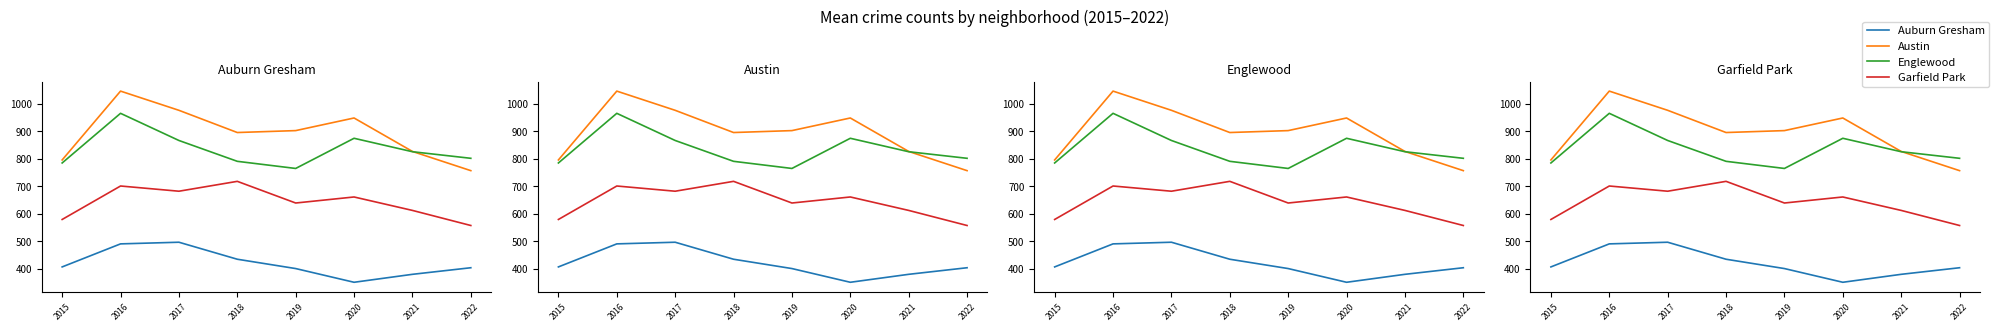

Reading left to right, list all the values displayed in this chart.

Auburn Gresham: 2015=406	2016=490	2017=496	2018=434	2019=400	2020=350	2021=379	2022=403
Austin: 2015=796	2016=1047	2017=977	2018=896	2019=903	2020=949	2021=827	2022=757
Englewood: 2015=785	2016=966	2017=867	2018=791	2019=765	2020=875	2021=826	2022=802
Garfield Park: 2015=579	2016=701	2017=682	2018=718	2019=639	2020=661	2021=612	2022=557